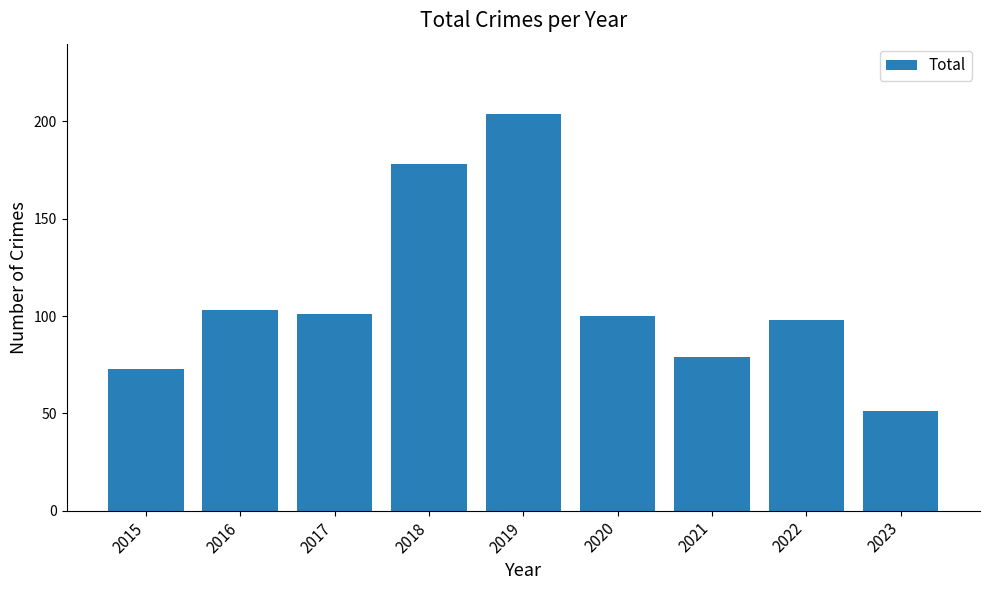

What is the greatest value displayed?

204